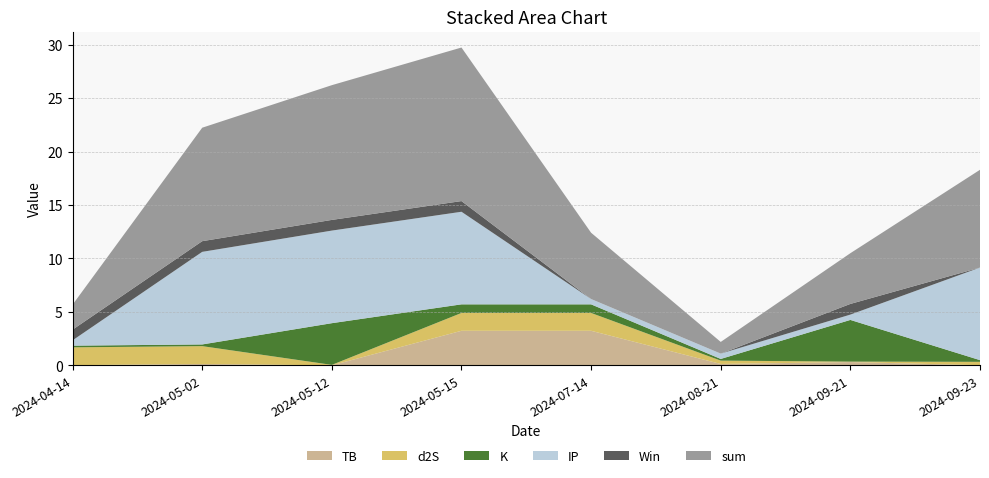

Reading right to left, list all the values displayed in this chart.

TB: 2024-09-23=0.0	2024-09-21=0.3	2024-08-21=0.1	2024-07-14=3.2	2024-05-15=3.2	2024-05-12=0.0	2024-05-02=0.1	2024-04-14=0.0
d2S: 2024-09-23=0.3	2024-09-21=0.0	2024-08-21=0.3	2024-07-14=1.7	2024-05-15=1.7	2024-05-12=0.0	2024-05-02=1.7	2024-04-14=1.7
K: 2024-09-23=0.2	2024-09-21=3.9	2024-08-21=0.2	2024-07-14=0.8	2024-05-15=0.8	2024-05-12=3.9	2024-05-02=0.2	2024-04-14=0.2
IP: 2024-09-23=8.7	2024-09-21=0.5	2024-08-21=0.5	2024-07-14=0.5	2024-05-15=8.7	2024-05-12=8.7	2024-05-02=8.7	2024-04-14=0.5
Win: 2024-09-23=0.0	2024-09-21=1.0	2024-08-21=0.0	2024-07-14=0.0	2024-05-15=1.0	2024-05-12=1.0	2024-05-02=1.0	2024-04-14=1.0
sum: 2024-09-23=9.1	2024-09-21=4.7	2024-08-21=1.1	2024-07-14=6.2	2024-05-15=14.4	2024-05-12=12.6	2024-05-02=10.6	2024-04-14=2.3